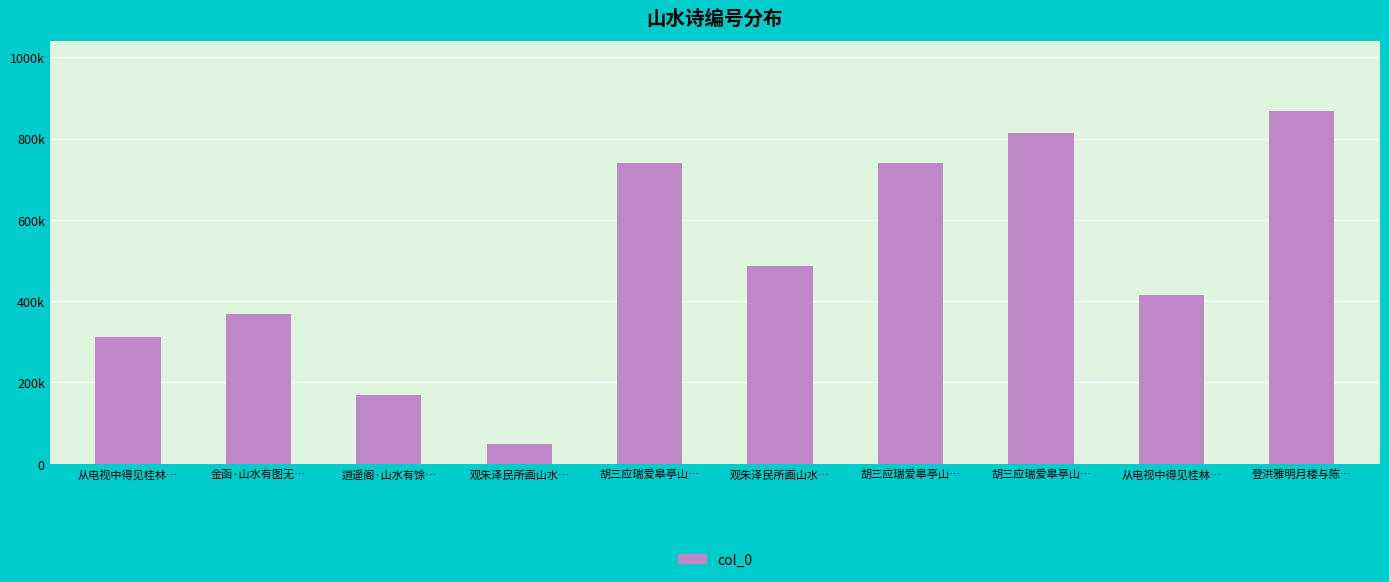

Which category has the lowest value across all series?

观朱泽民所画山水…